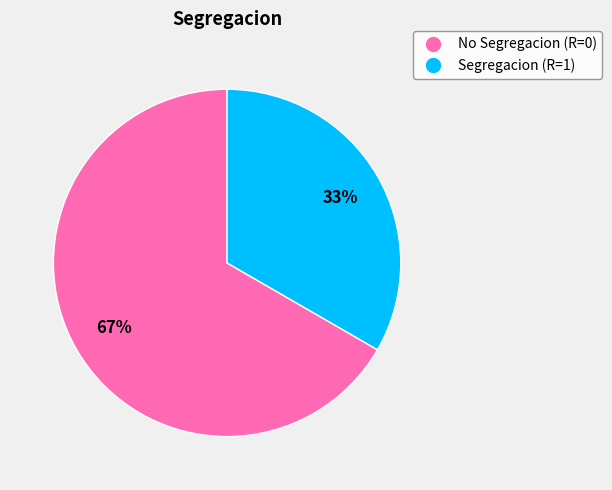

Does any single category account for the majority?

Yes